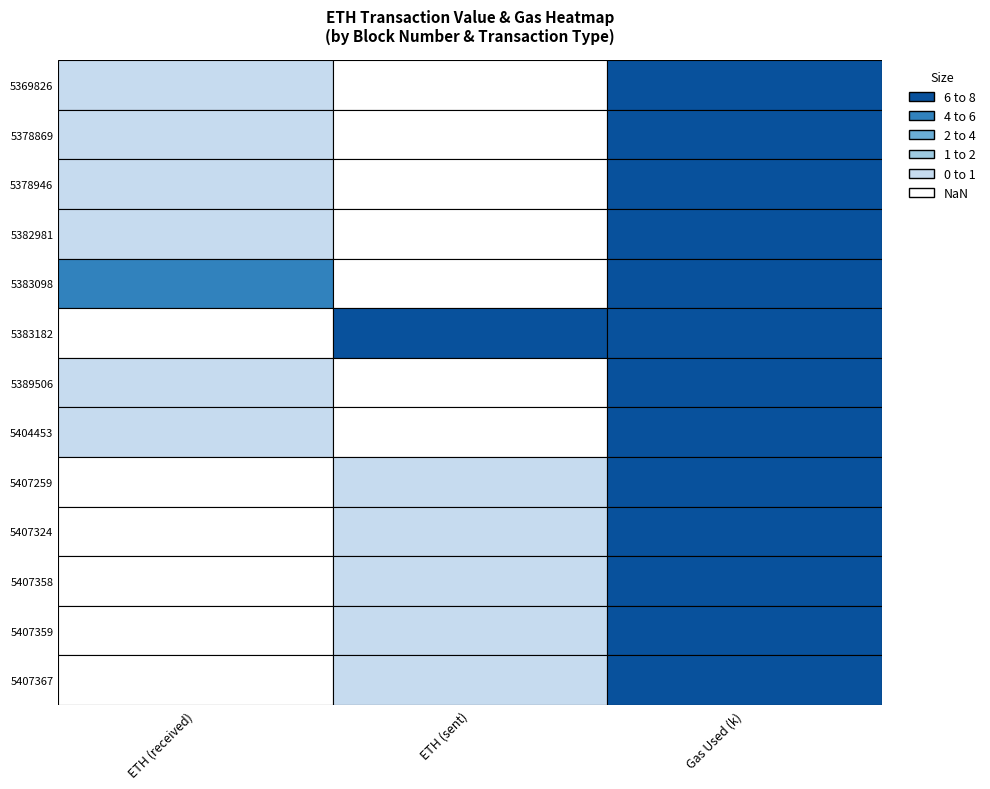

What is the sum of the received values at 2 and 5?

1.0